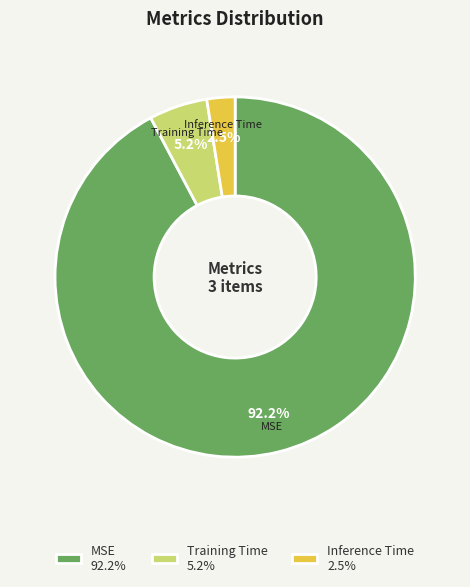

To the nearest percent, what portion does Training Time represent?

5%